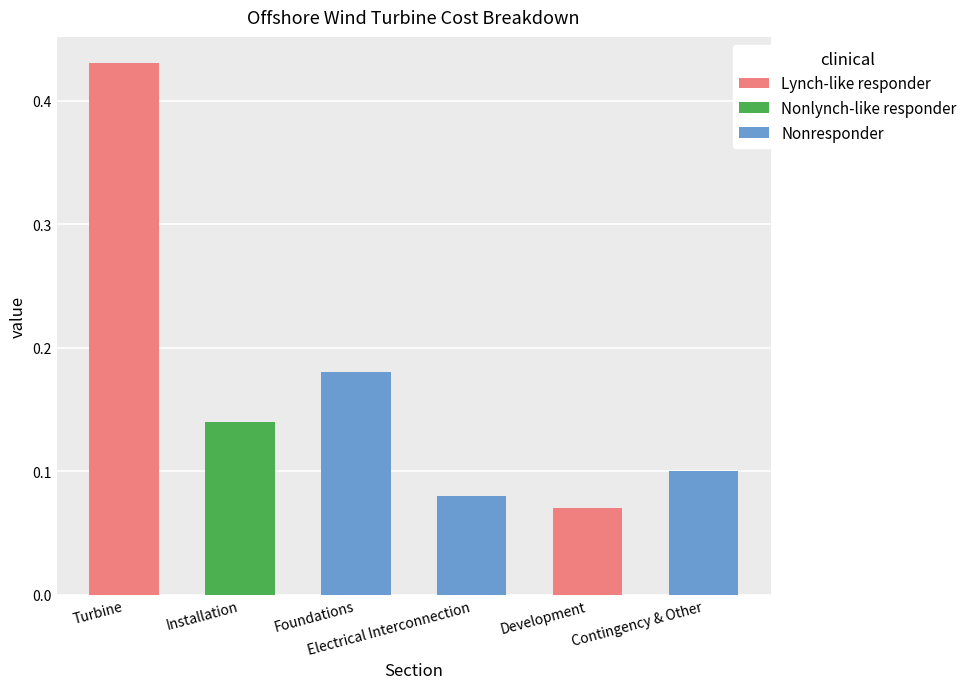

Rank the categories by value from lowest to highest.

Development, Electrical Interconnection, Contingency & Other, Installation, Foundations, Turbine